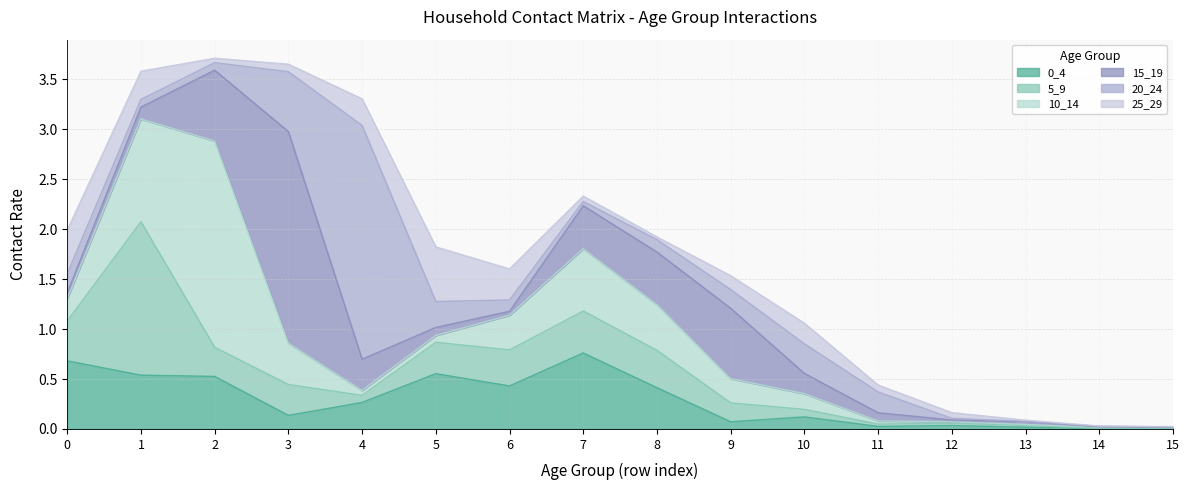

Which series has the largest total across all categories?

10_14